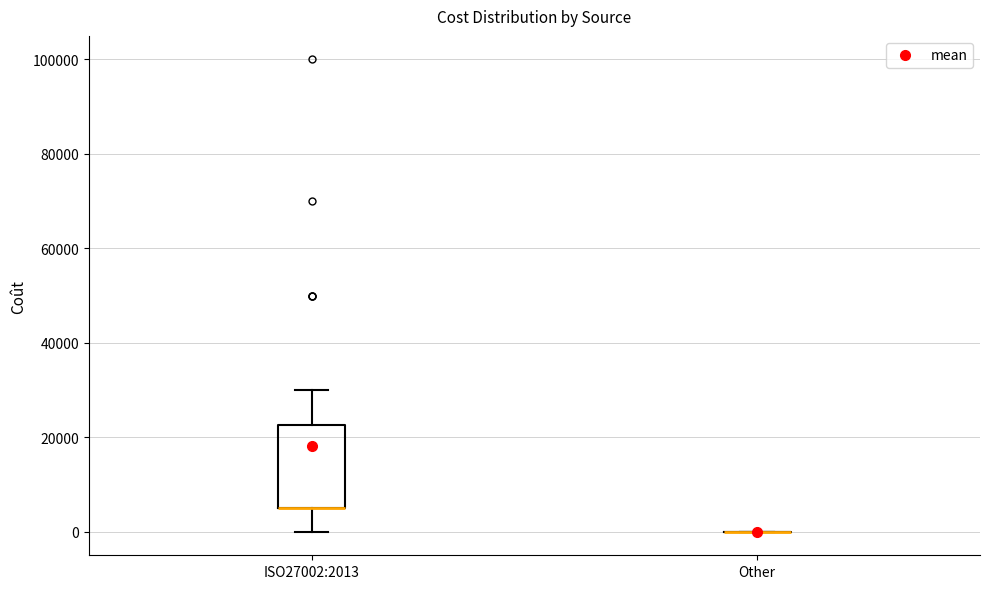

Reading left to right, read every box against the y-axis: the position of its median line, the range the box covers, and the ends of its whiskers. The values are not printed on the chart, so give them approximately, as read against the axis.

ISO27002:2013: median 6000 (drawn on the box's lower edge), box 6000 to 22000, whiskers 0 to 30000
Other: box collapsed to a line at 0, whiskers 0 to 0